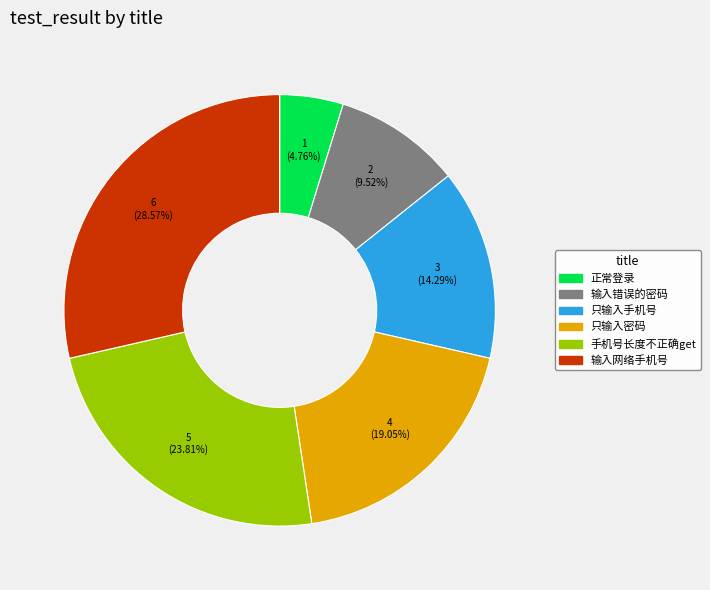

Approximately how many times larger is the value at 输入错误的密码 compared to 只输入密码?

0.5